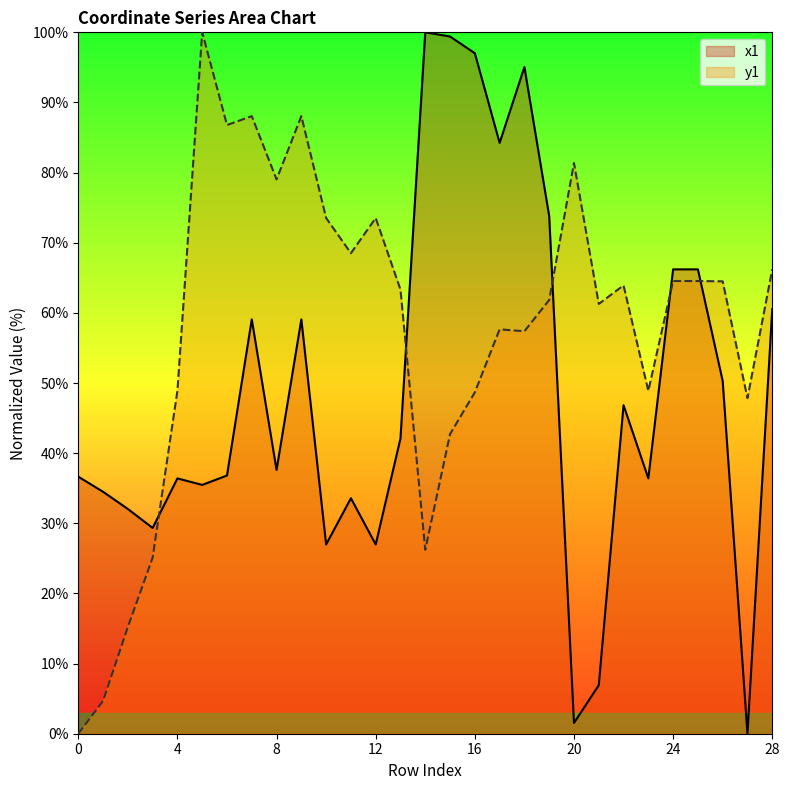

At which category does the chart reach its minimum across all series?

27